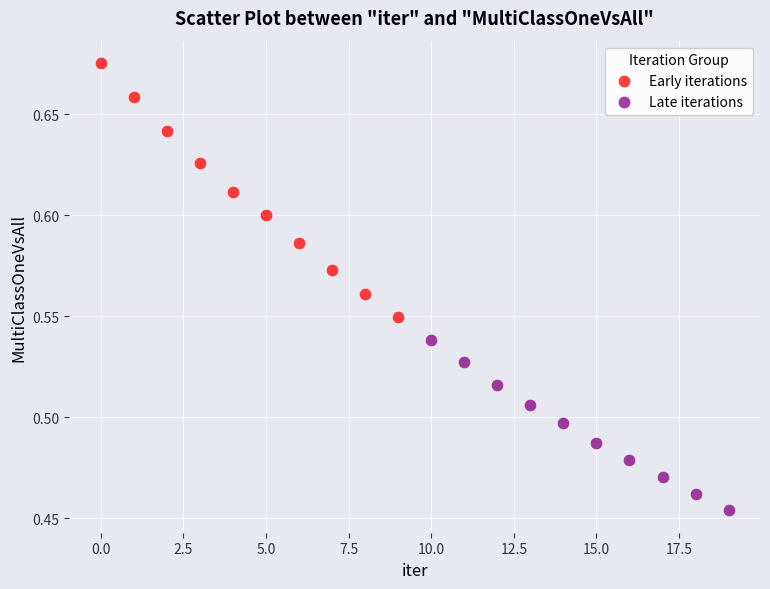

Which series contains the lowest Y value?

Late iterations